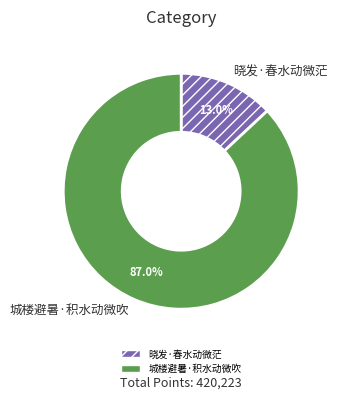

How many slices are in this pie chart?

2